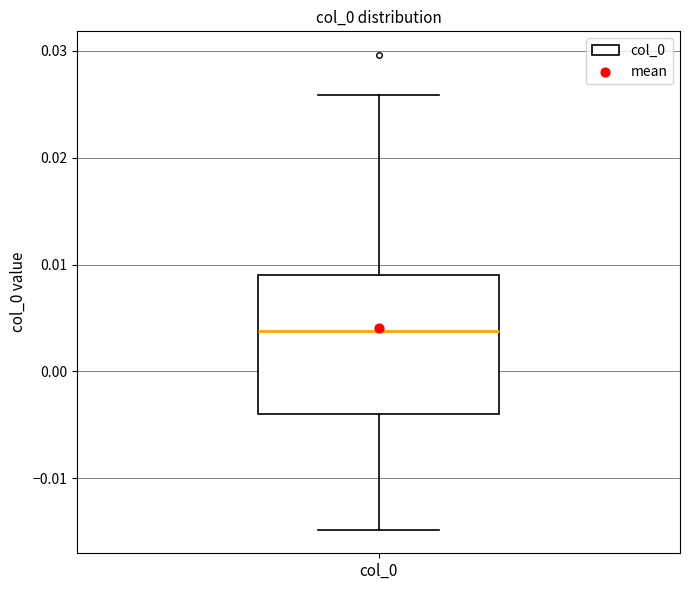

Transcribe this box plot: give where the median line is, the range the box spans, and where the two whiskers end, as read against the y-axis. The values are not printed on the chart, so give them approximately, as read against the axis.

median 0.004, box -0.004 to 0.009, whiskers -0.015 to 0.026